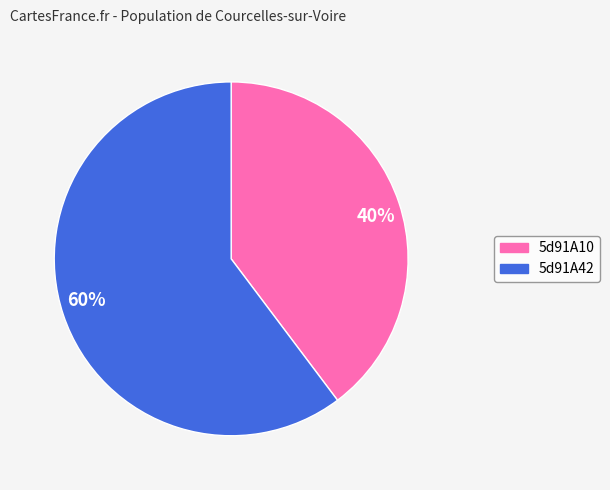

Which slice is the smallest?

5d91A10